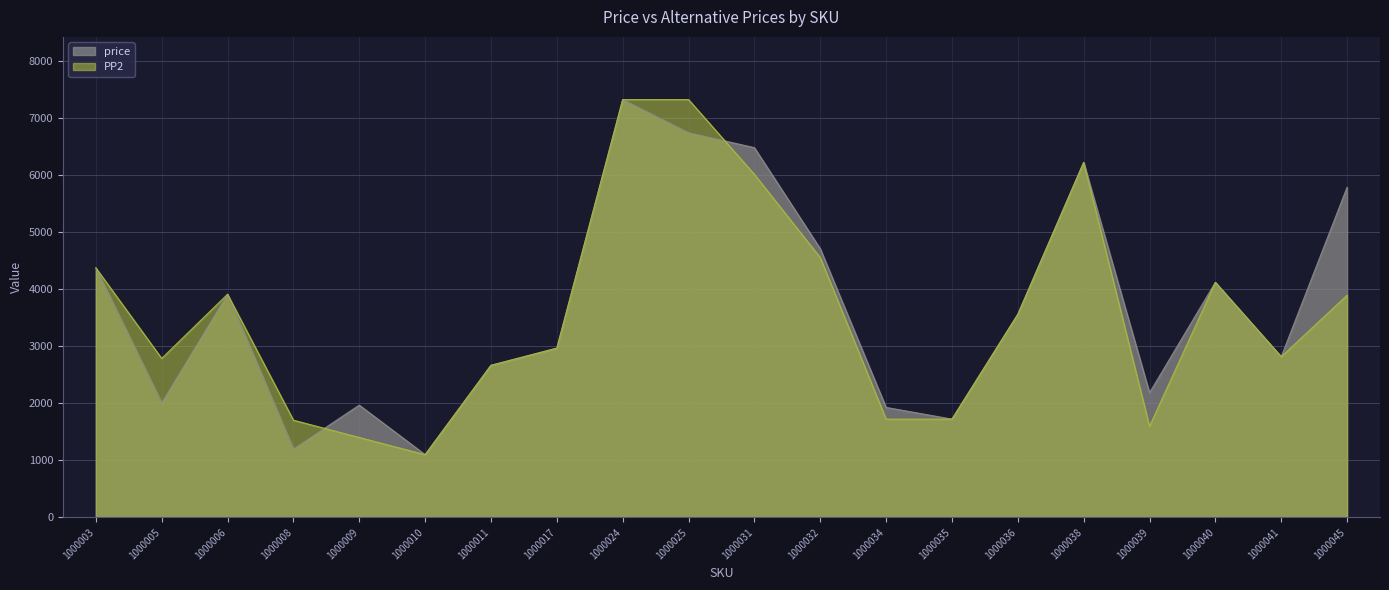

Does the chart display data point markers on the line(s)?

No